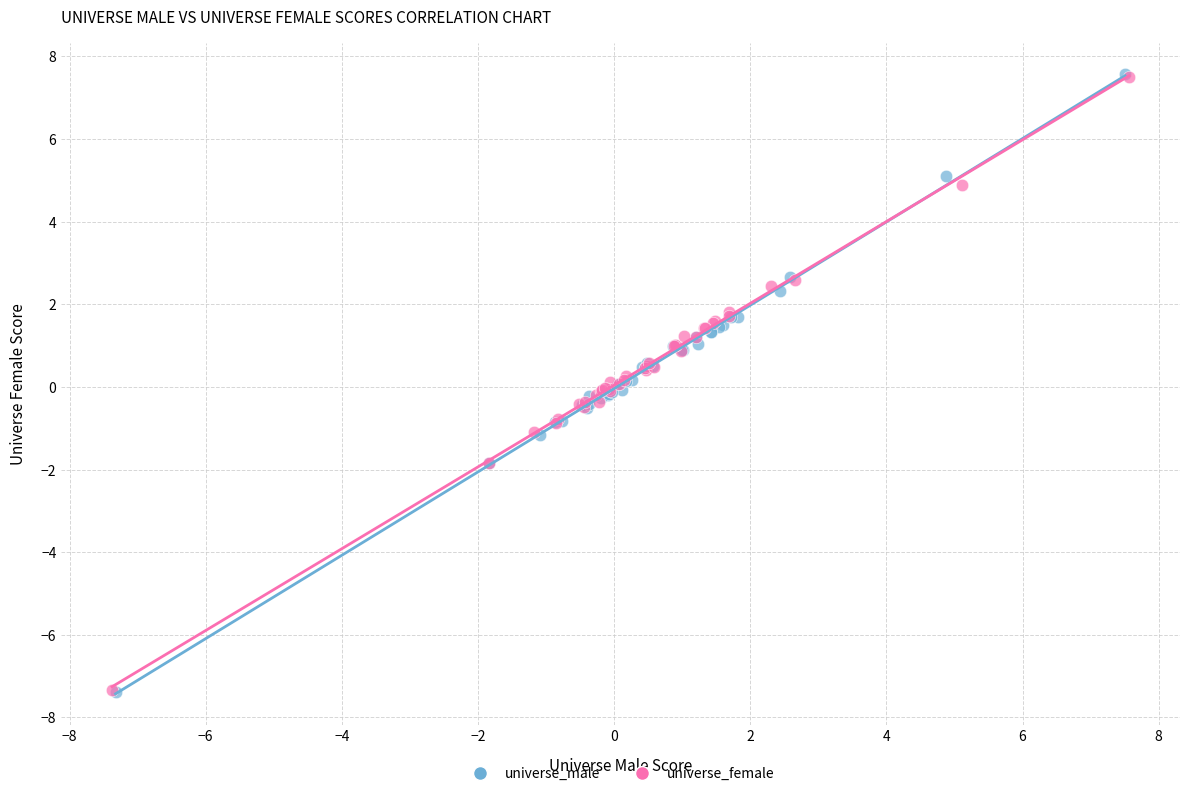

Which series has the widest spread of Y values?

universe_male